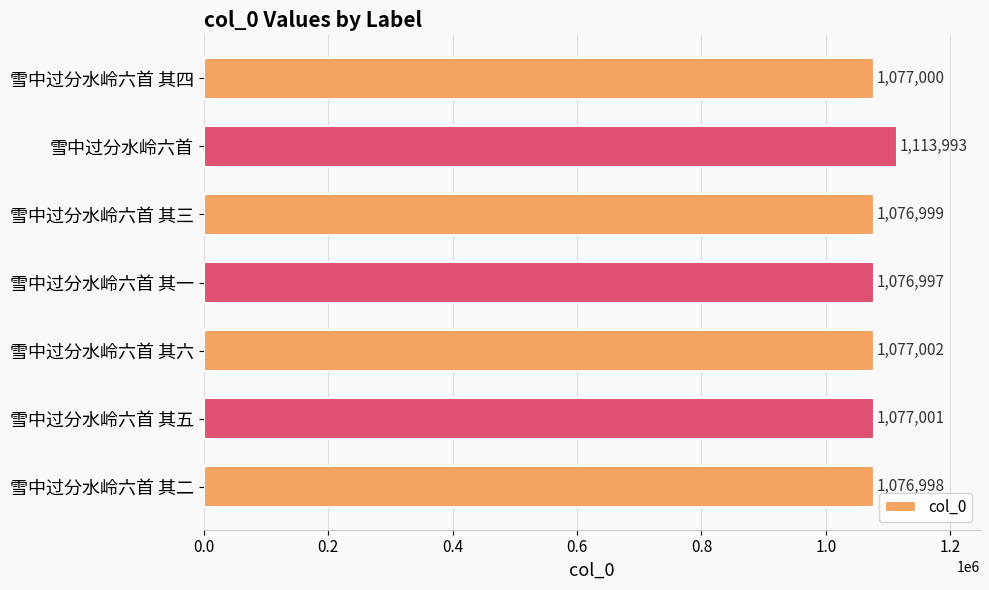

Which category has the highest value across all series?

雪中过分水岭六首